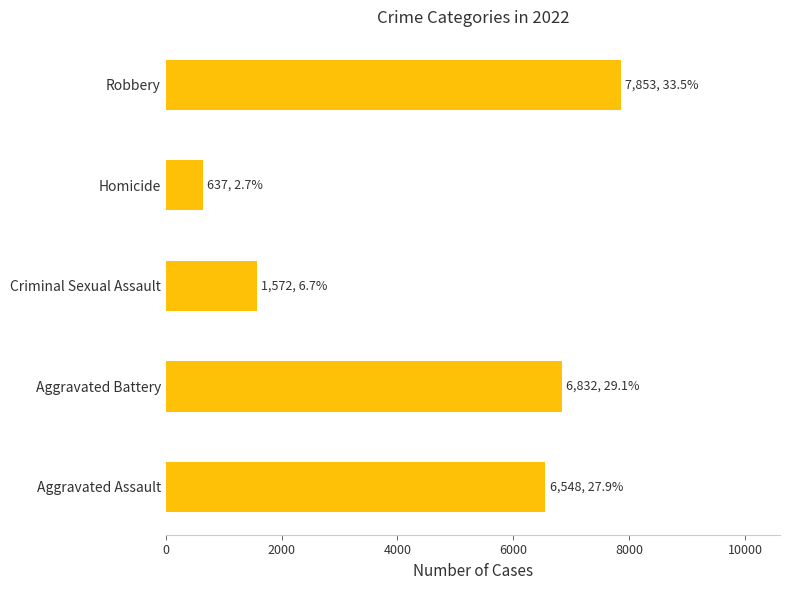

The value at Aggravated Battery is 4518. True or false?

False